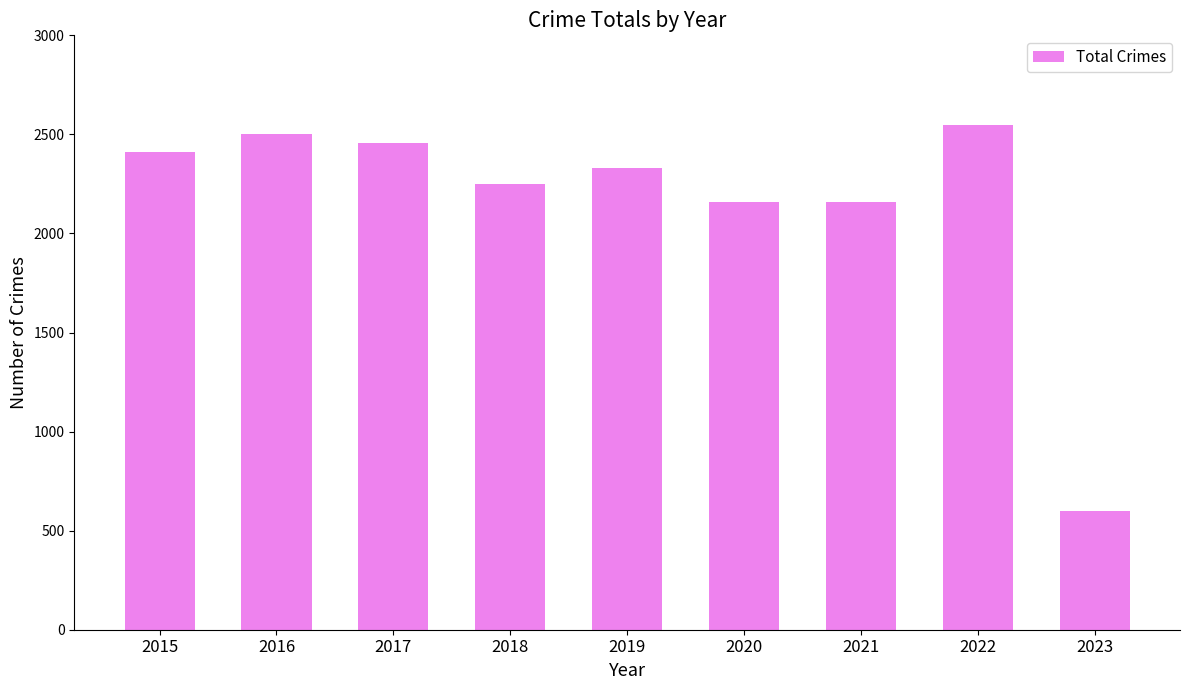

At which category does the chart reach its peak across all series?

2022